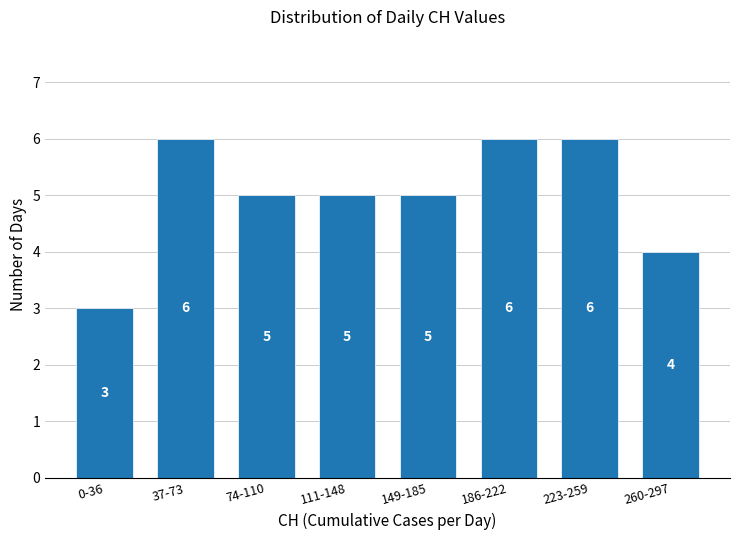

Reading right to left, extract all data points from this chart.

260-297=4	223-259=6	186-222=6	149-185=5	111-148=5	74-110=5	37-73=6	0-36=3